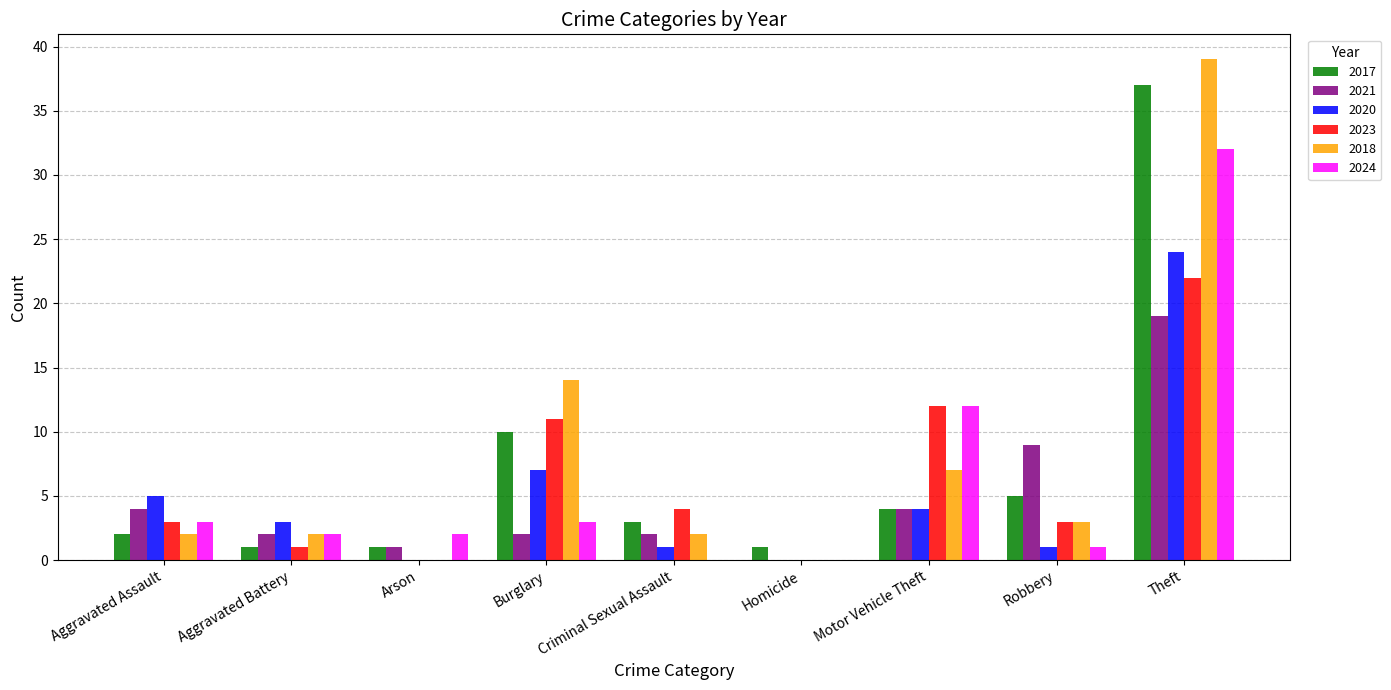

At which label is 2024 closest to 16?

Motor Vehicle Theft